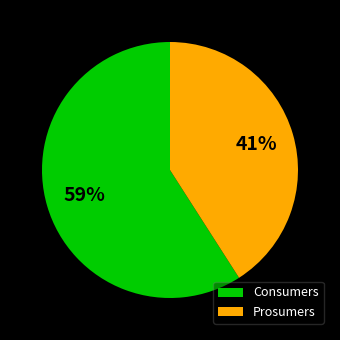

Count the number of slices in the pie.

2